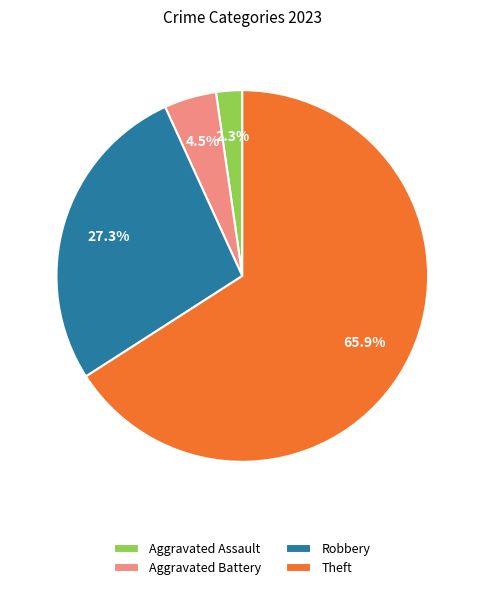

What percentage do Robbery and Aggravated Battery together represent?

31.8%